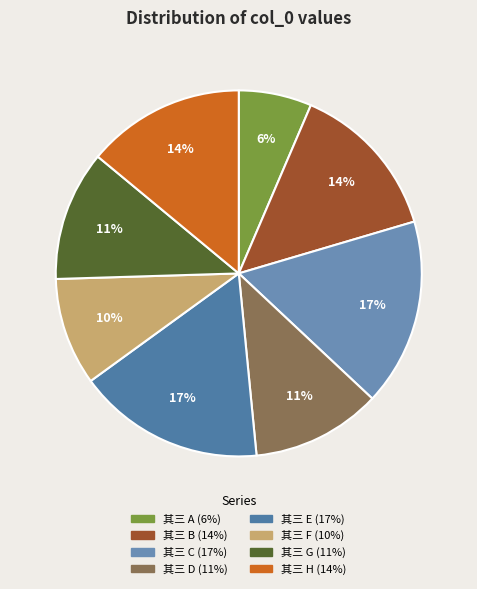

How many segments does this pie chart have?

8